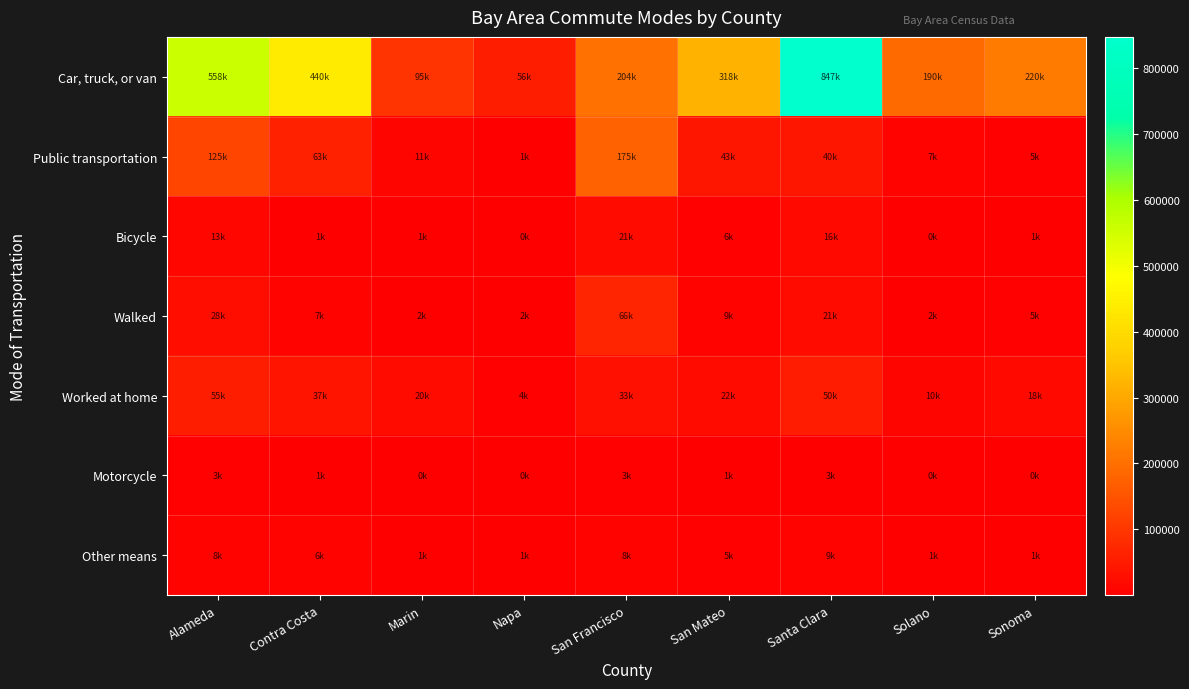

How many distinct data groups are displayed?

7